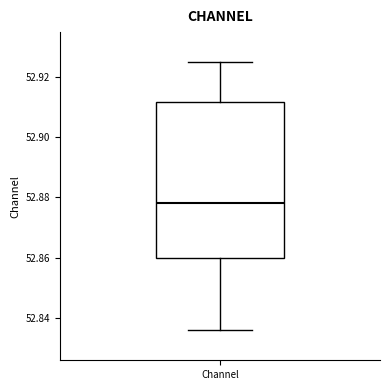

Read this box plot against the y-axis: the position of the median line, the range covered by the box, and the ends of both whiskers. The values are not printed on the chart, so give them approximately, as read against the axis.

median 52.878, box 52.860 to 52.912, whiskers 52.836 to 52.924